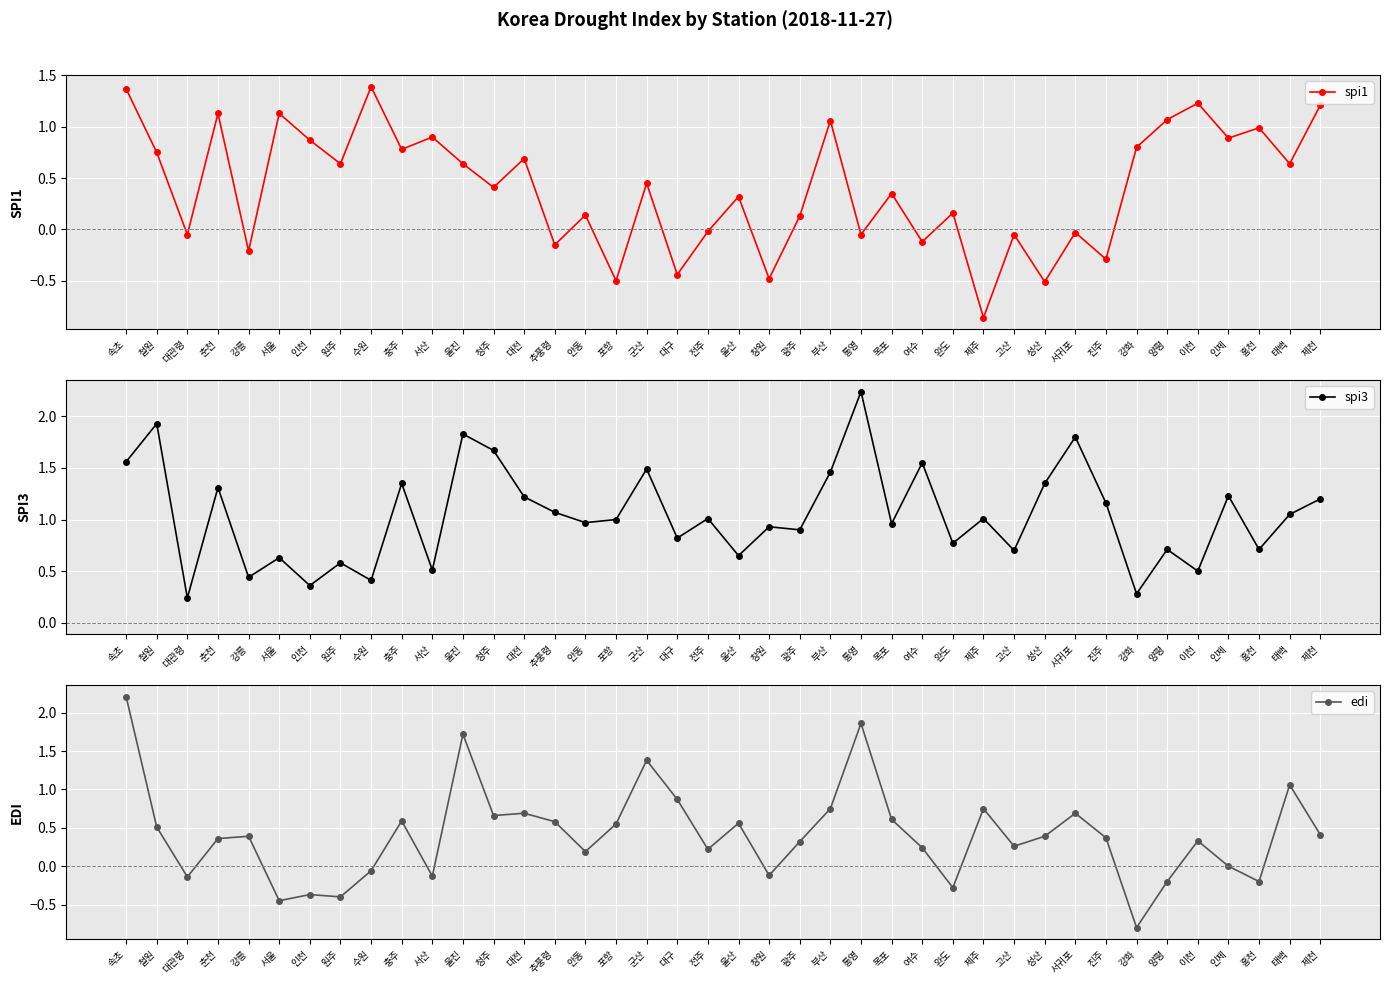

Is it true that spi3 equals 0.4 at 강화?

False